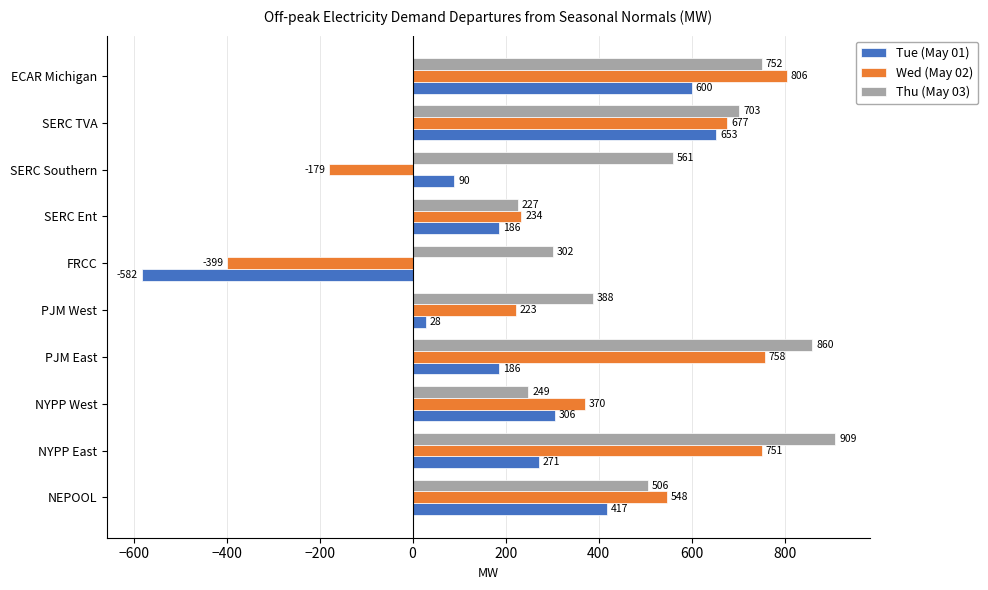

Which label corresponds to the largest value in the chart?

NYPP East